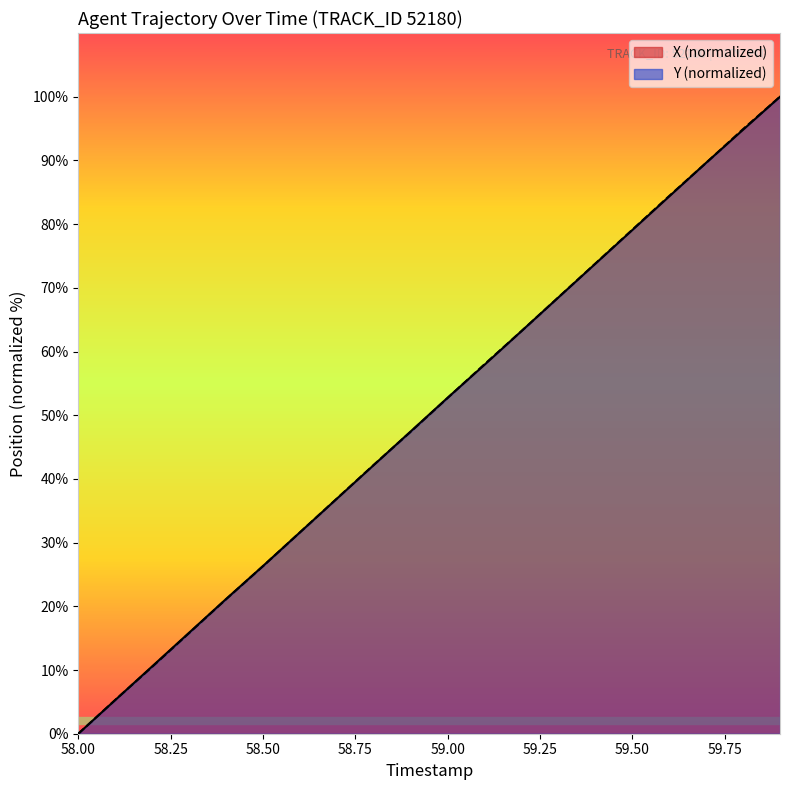

What is the approximate value of Y at 58.50?

10.5